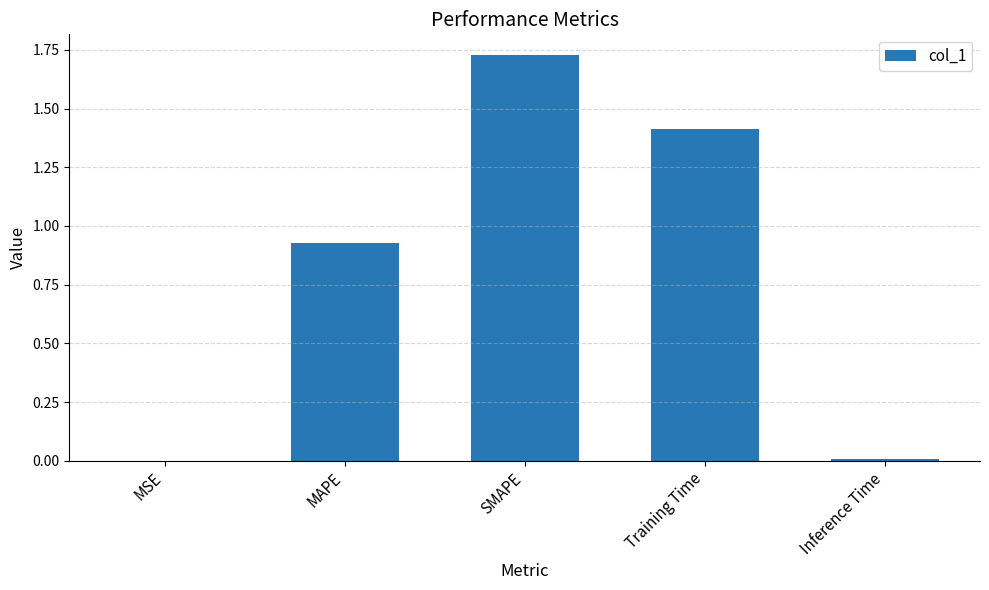

Is it true that the value at Training Time is 1.9?

False